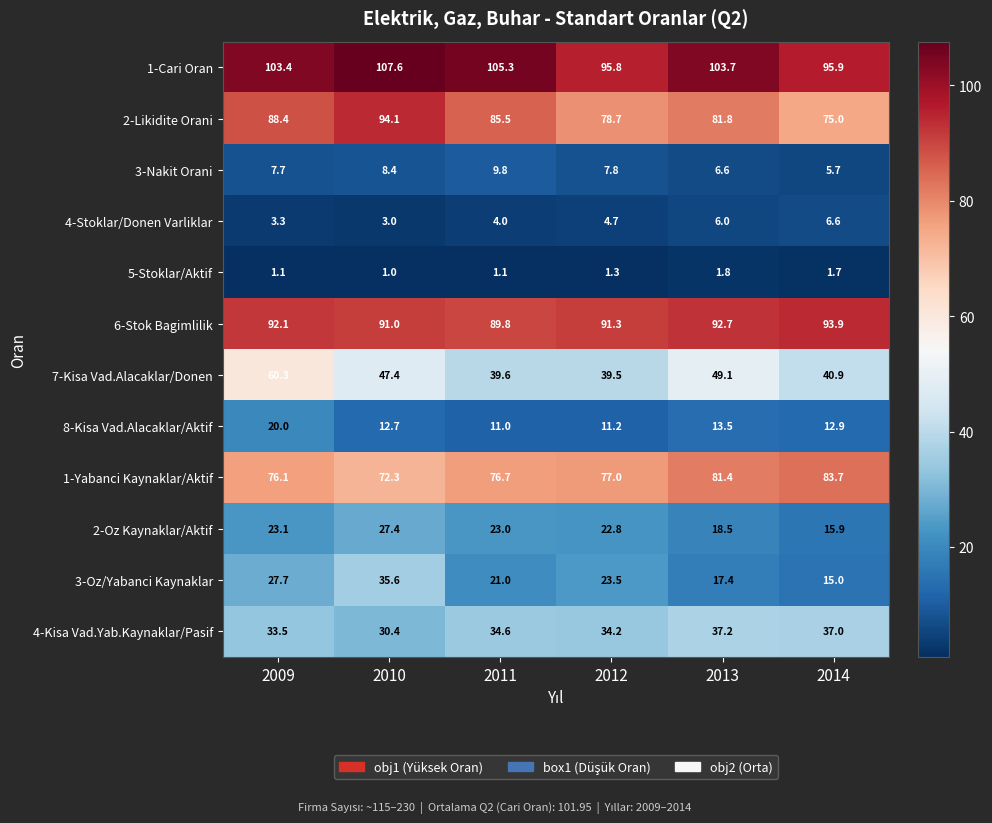

True or false: 1-Cari Oran has a value of 105.3 at 2011.

True